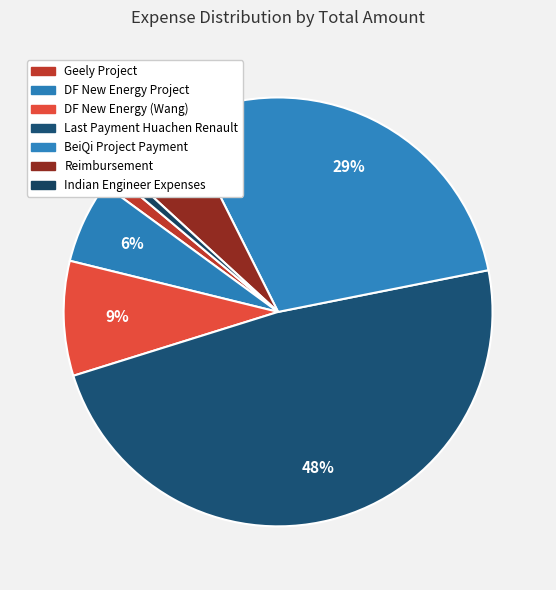

Which slice is the smallest?

Indian Engineer Expenses